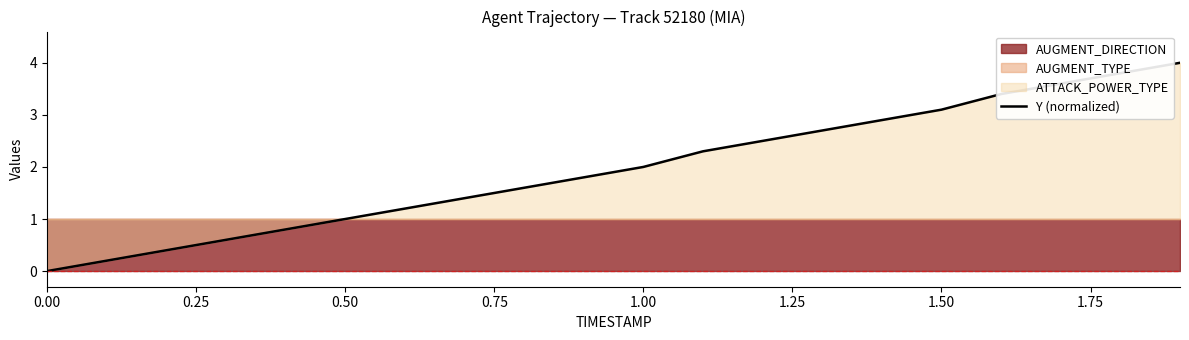

Count the number of values greater than 1.

14